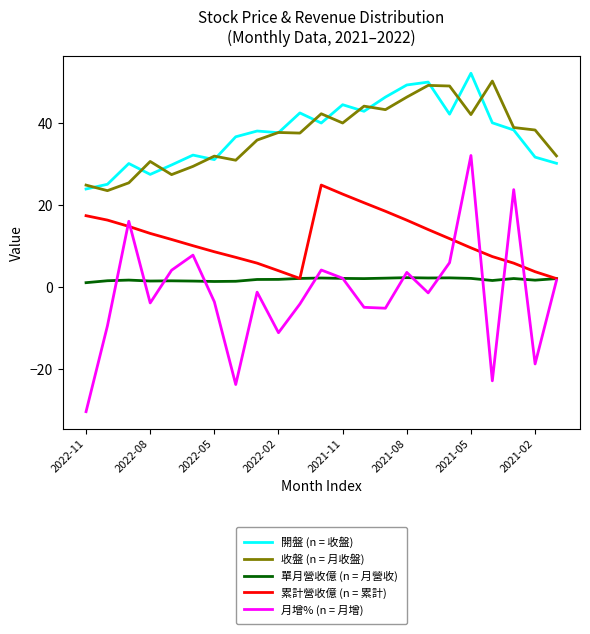

Which series has the largest range (max minus min)?

月增% (n = 月增)